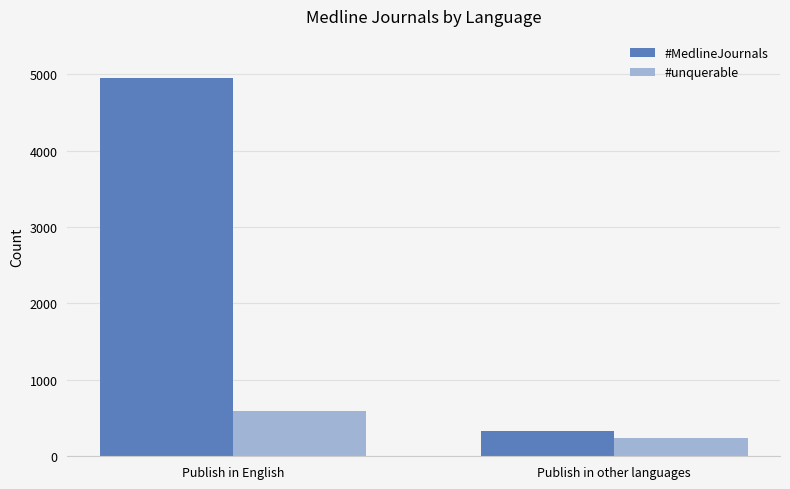

What is the lowest value of the #MedlineJournals series?

333